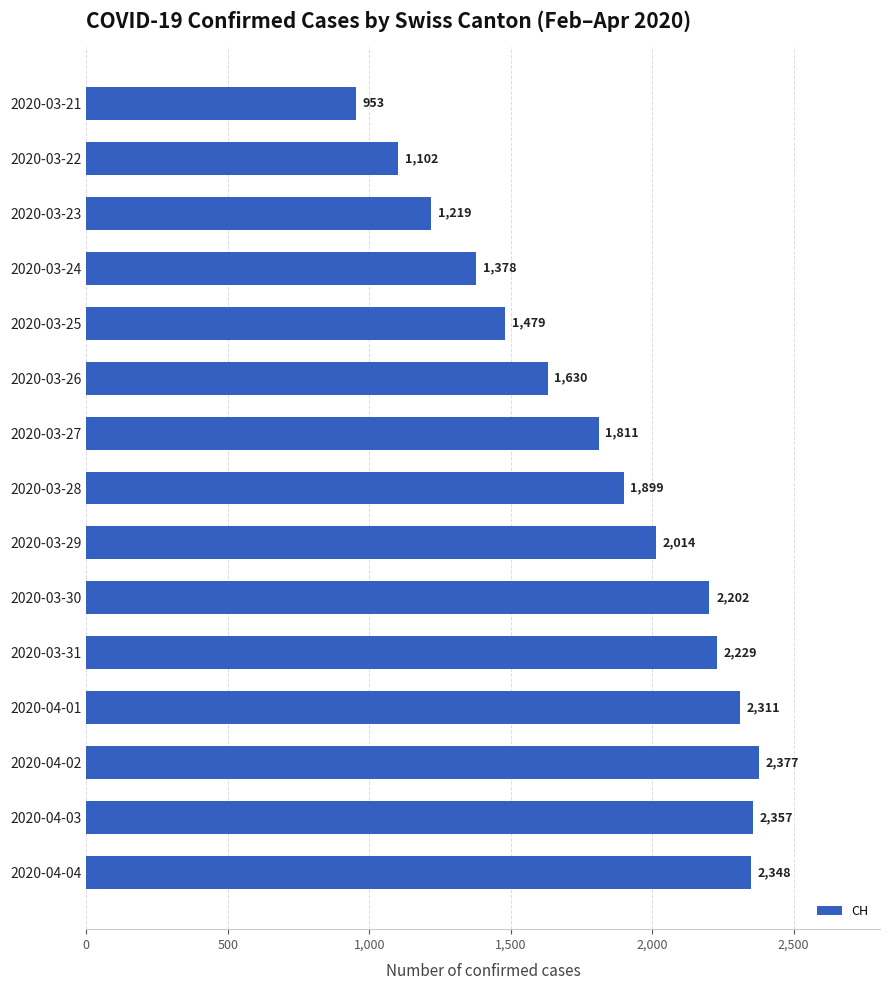

Reading top to bottom, transcribe all the data shown in this chart.

953	1102	1219	1378	1479	1630	1811	1899	2014	2202	2229	2311	2377	2357	2348